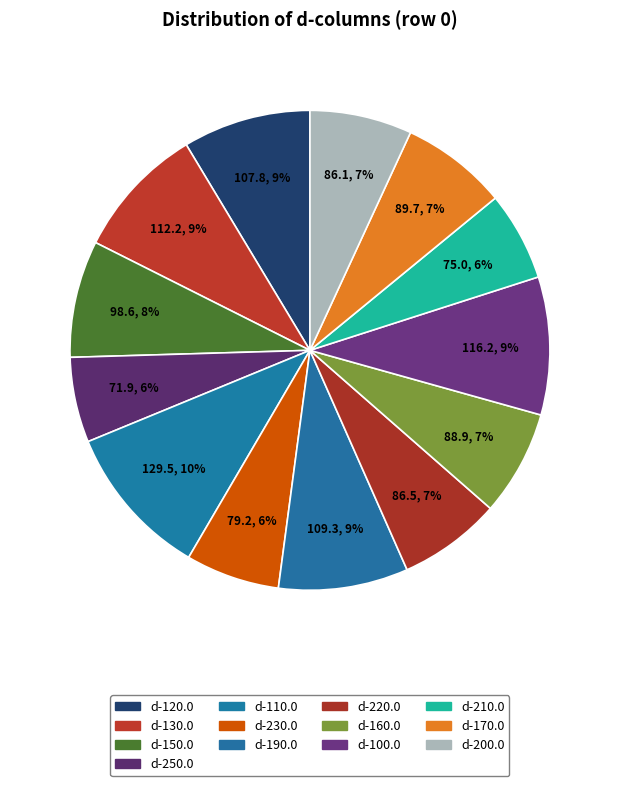

Count the number of slices in the pie.

13